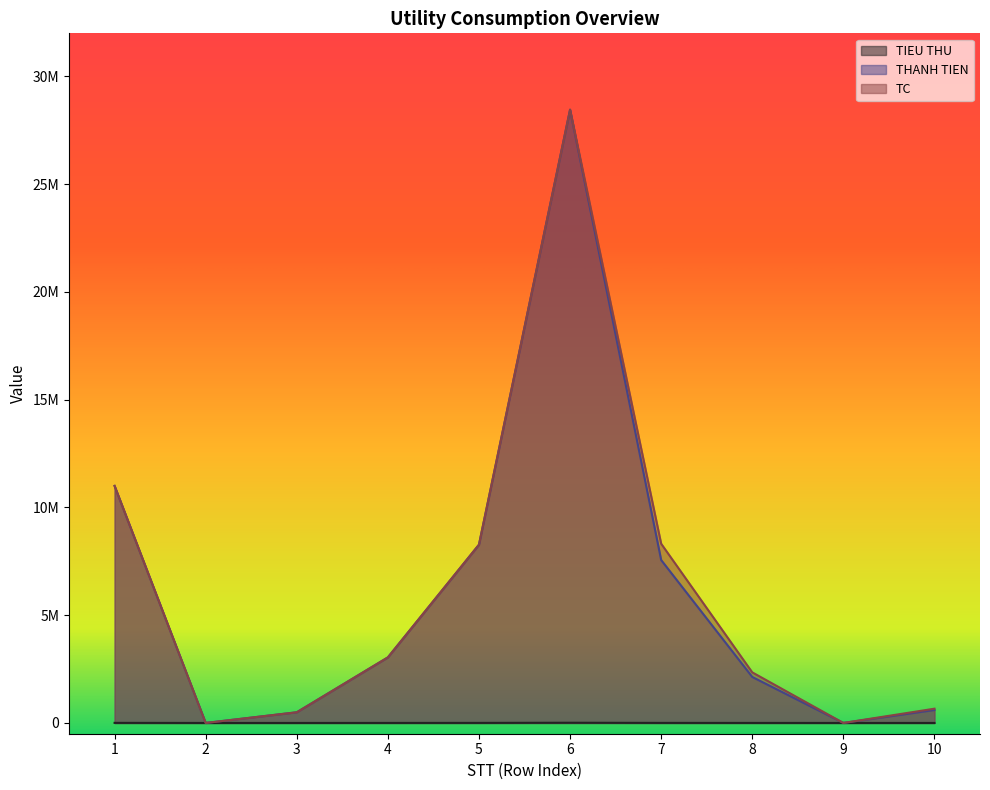

What is the approximate value of TIEU THU at 6?

9486.0